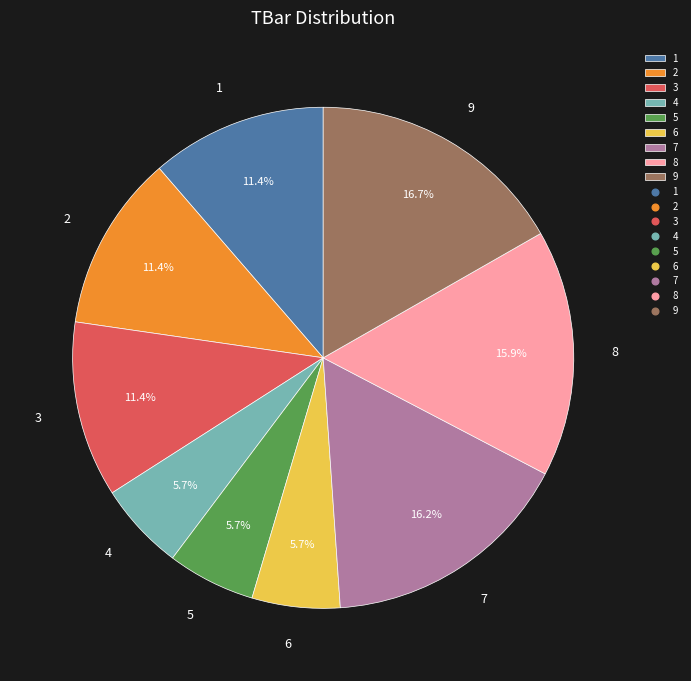

Is it true that 5 is 1% of the pie?

False